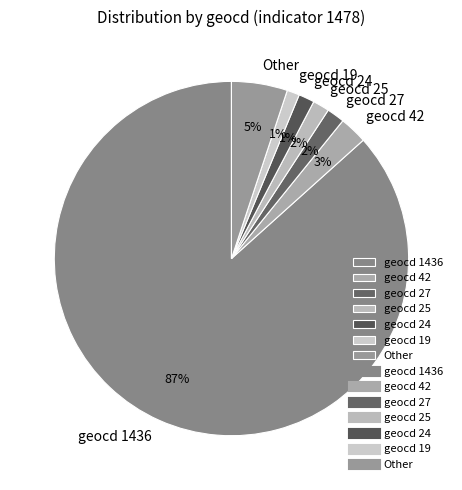

Which has a higher value, geocd 24 or geocd 1436?

geocd 1436